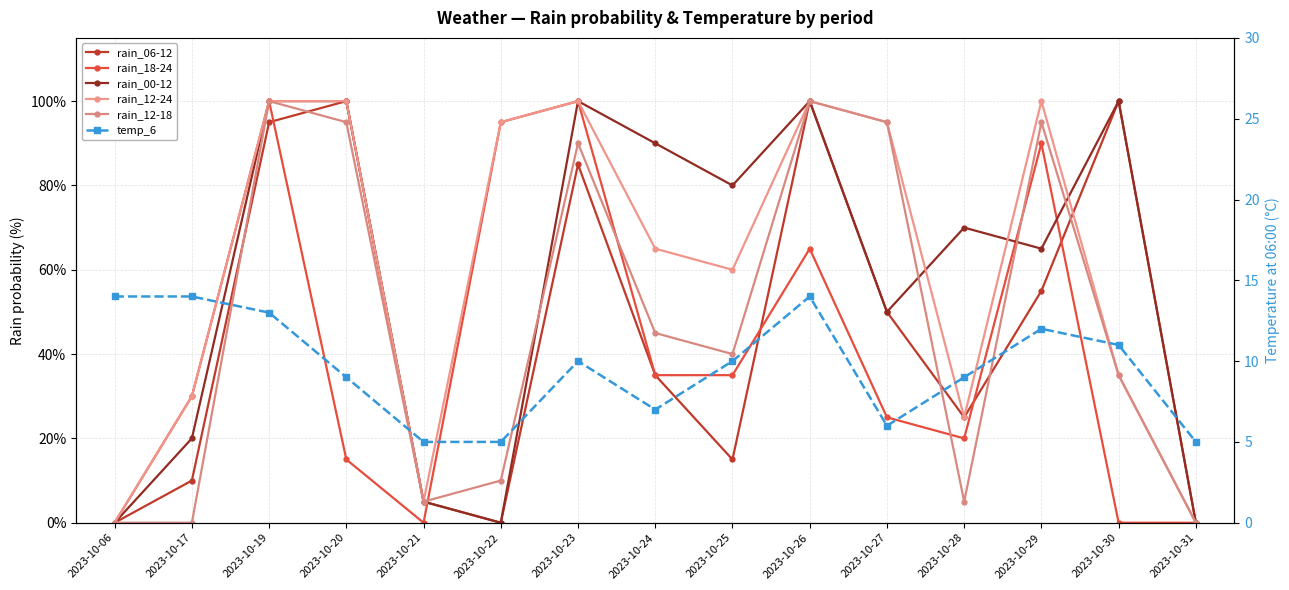

Is the value of rain_00-12 at 2023-10-27 greater than the value of rain_12-24 at 2023-10-24?

No